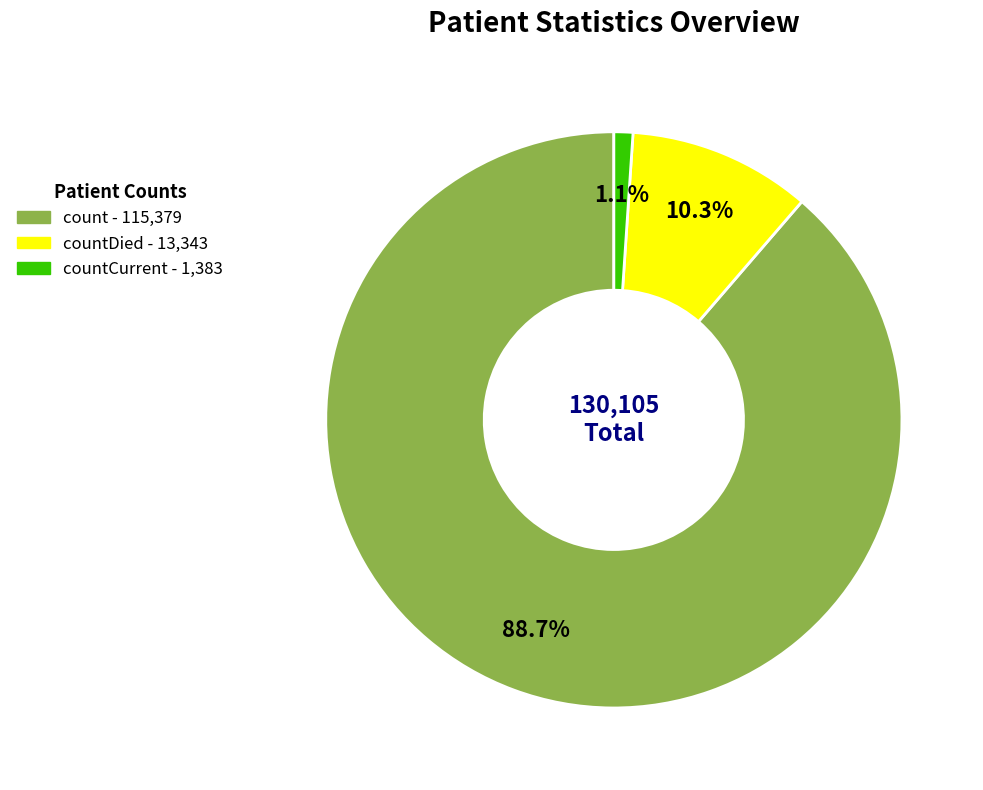

Is there any slice that represents more than half of the pie?

Yes